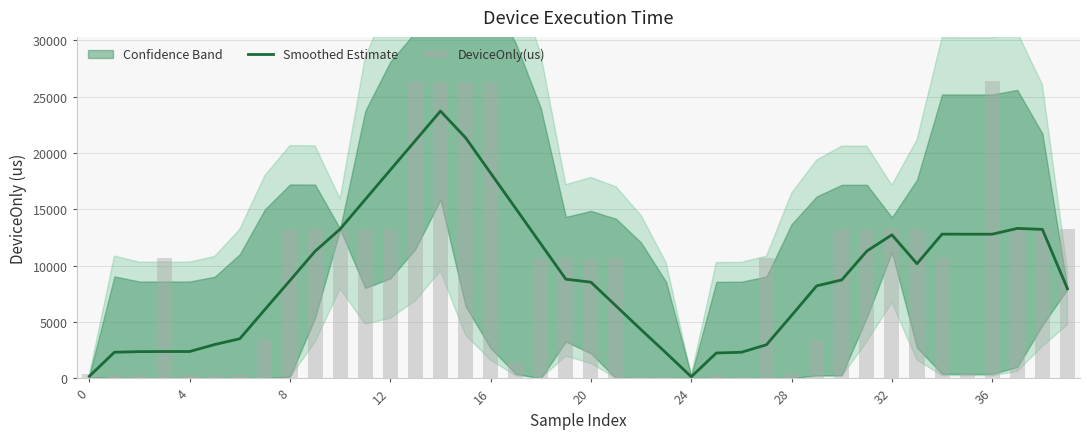

Which series changed the most between 20 and 18?

DeviceOnly(us)